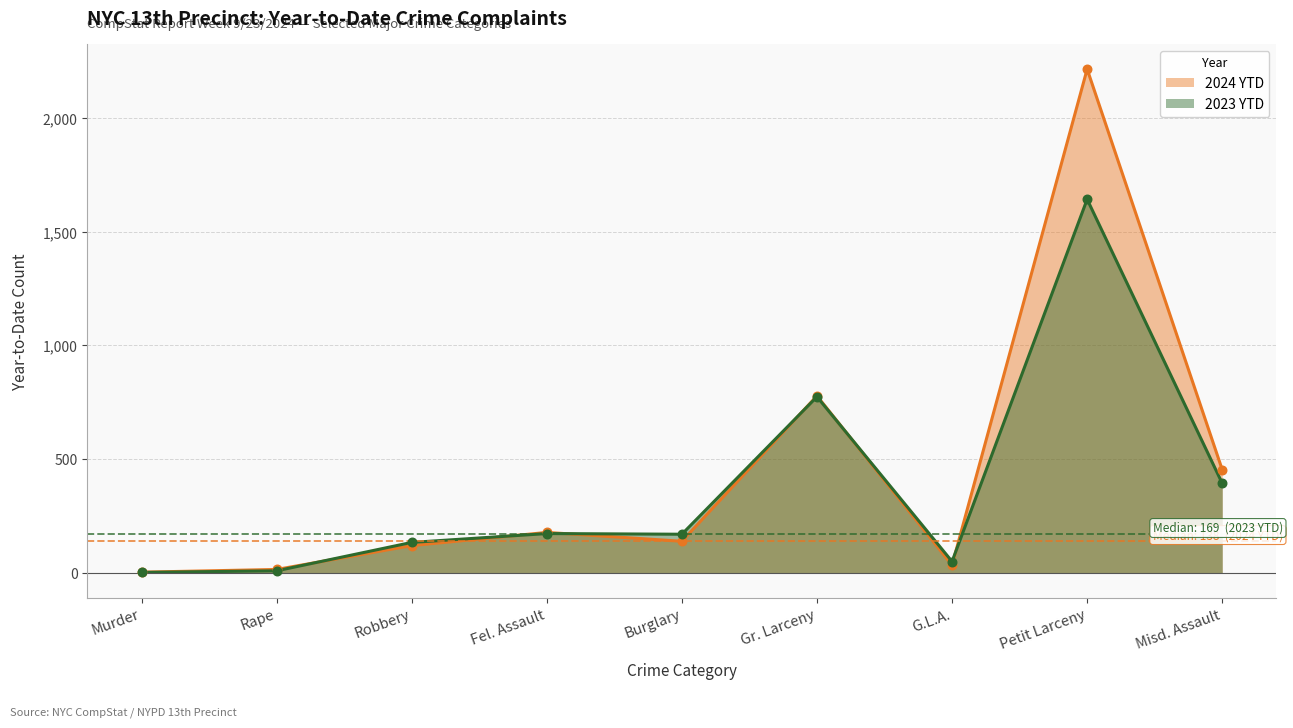

What is the total value across all series at Gr. Larceny?

1552